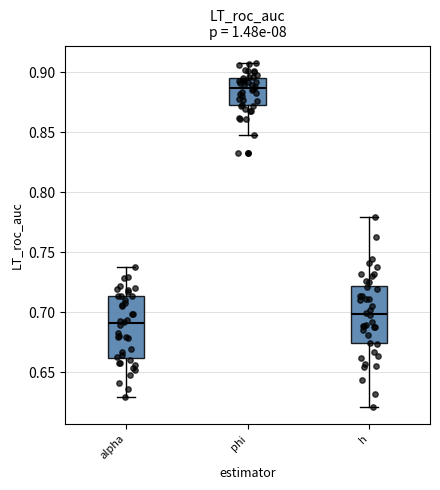

Where does the median line of the box for h sit on the y-axis? The values are not printed on the chart, so give them approximately, as read against the axis.

0.700